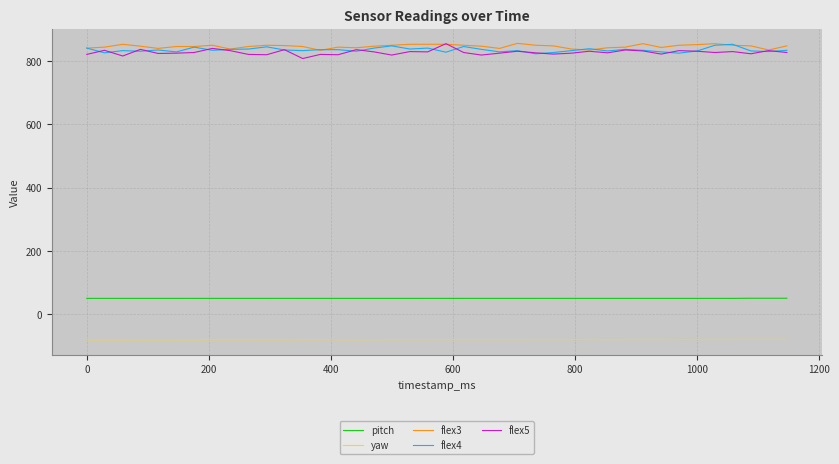

True or false: flex4 and pitch cross at least once.

False